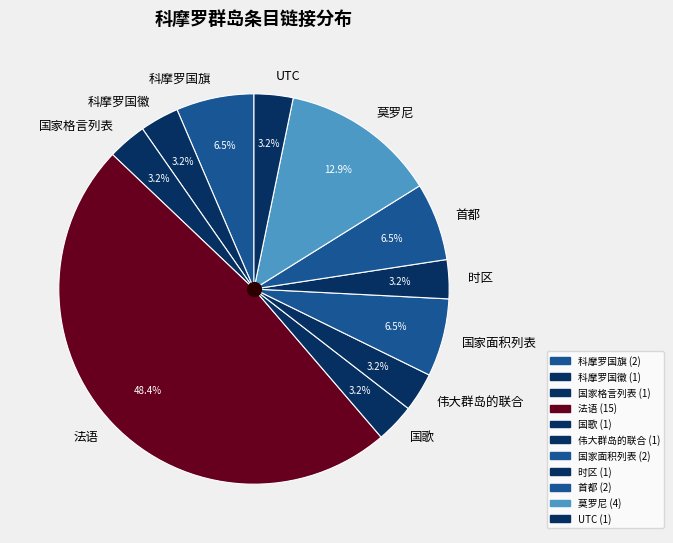

Combined, do 莫罗尼 and 法语 account for over 50%?

Yes